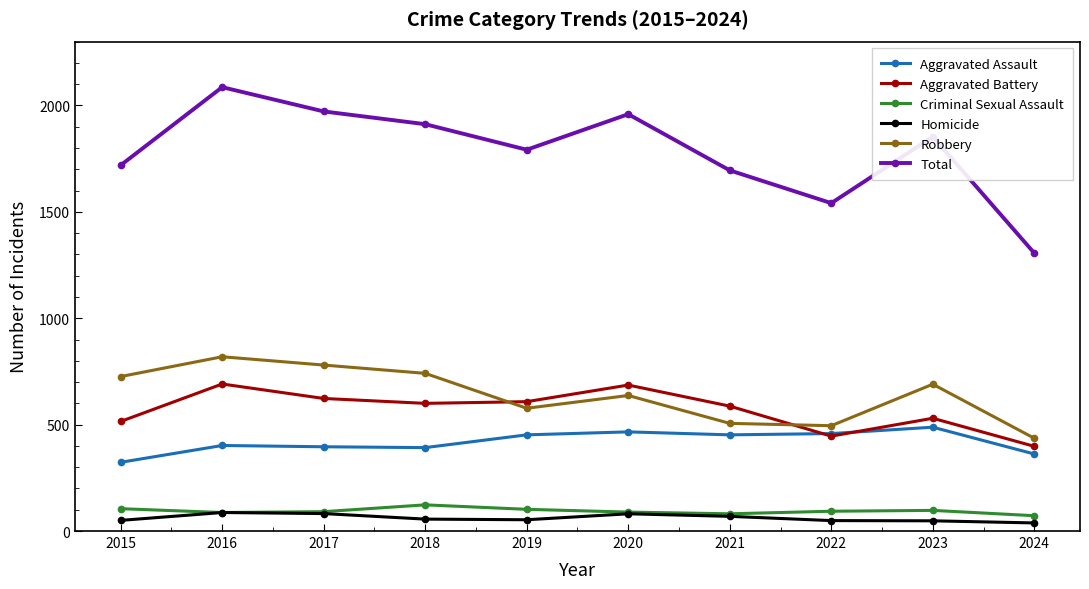

Which series changed the most between 2020 and 2024?

Total